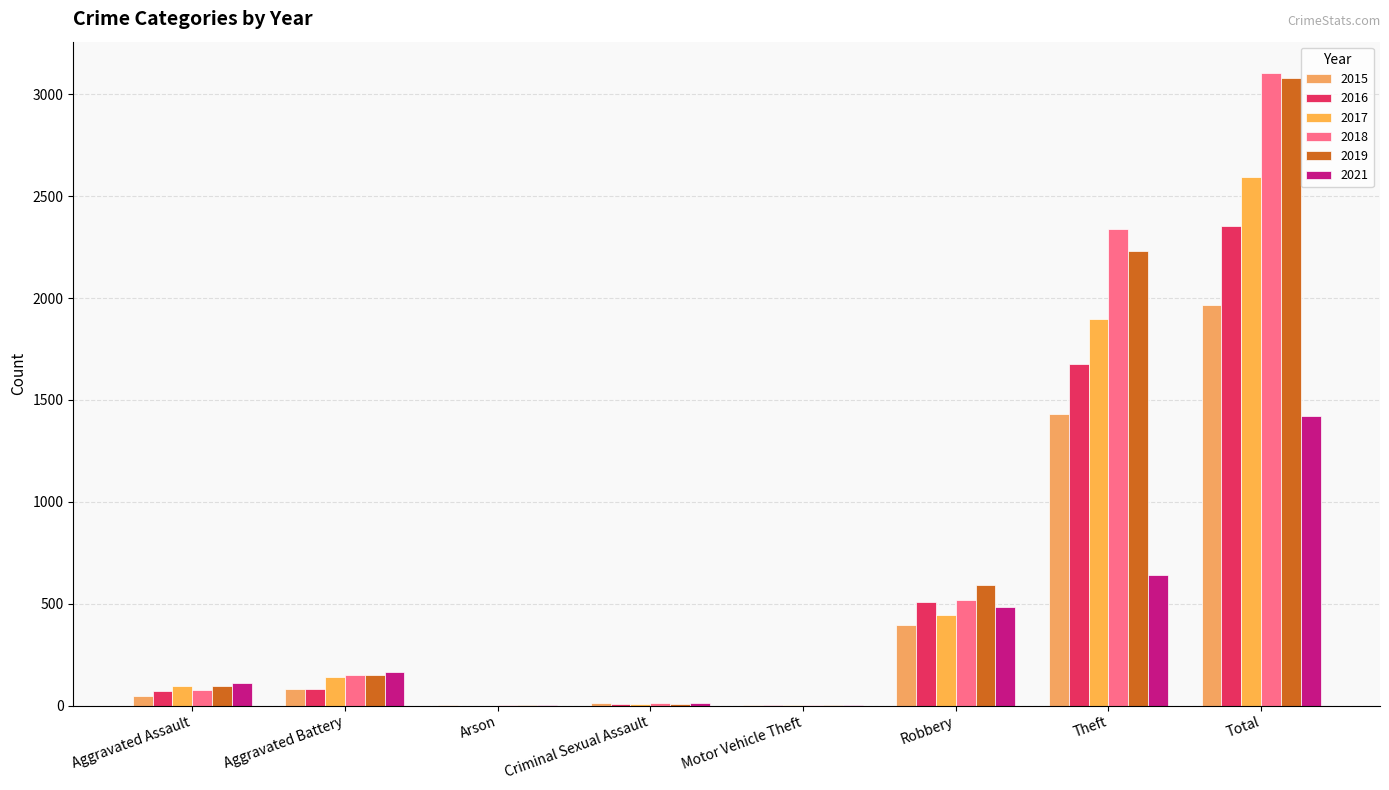

How many distinct data groups are displayed?

6